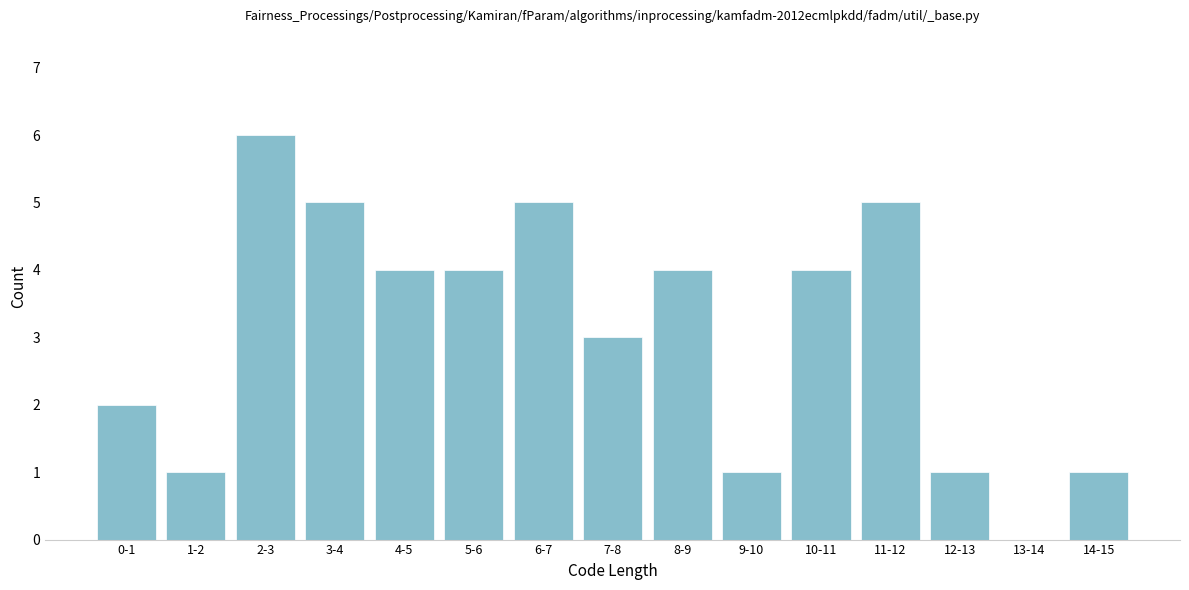

Reading left to right, transcribe all the data shown in this chart.

0-1=2	1-2=1	2-3=6	3-4=5	4-5=4	5-6=4	6-7=5	7-8=3	8-9=4	9-10=1	10-11=4	11-12=5	12-13=1	13-14=0	14-15=1